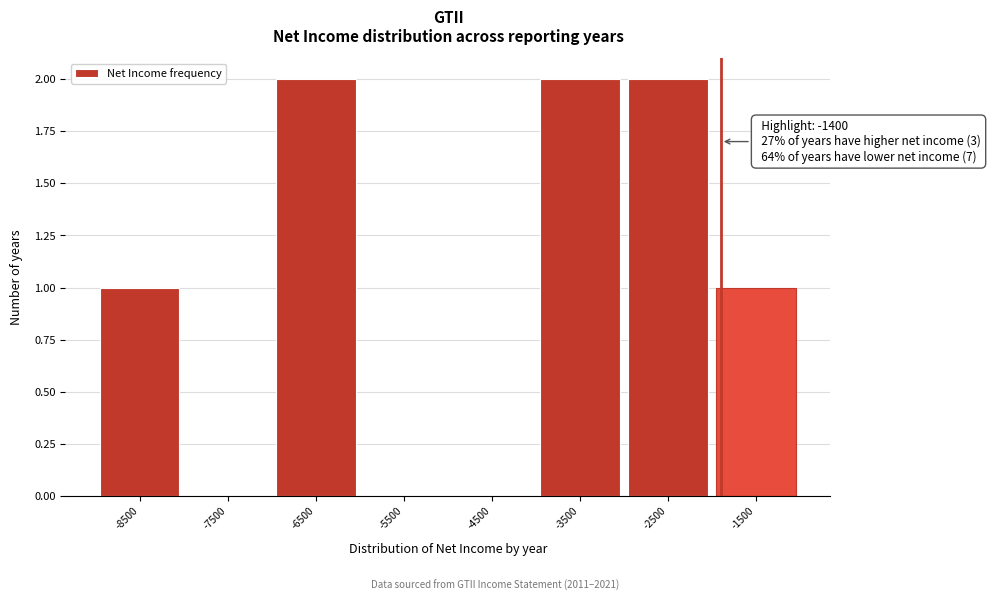

Reading right to left, transcribe all the data shown in this chart.

-1500=1	-2500=2	-3500=2	-4500=0	-5500=0	-6500=2	-7500=0	-8500=1